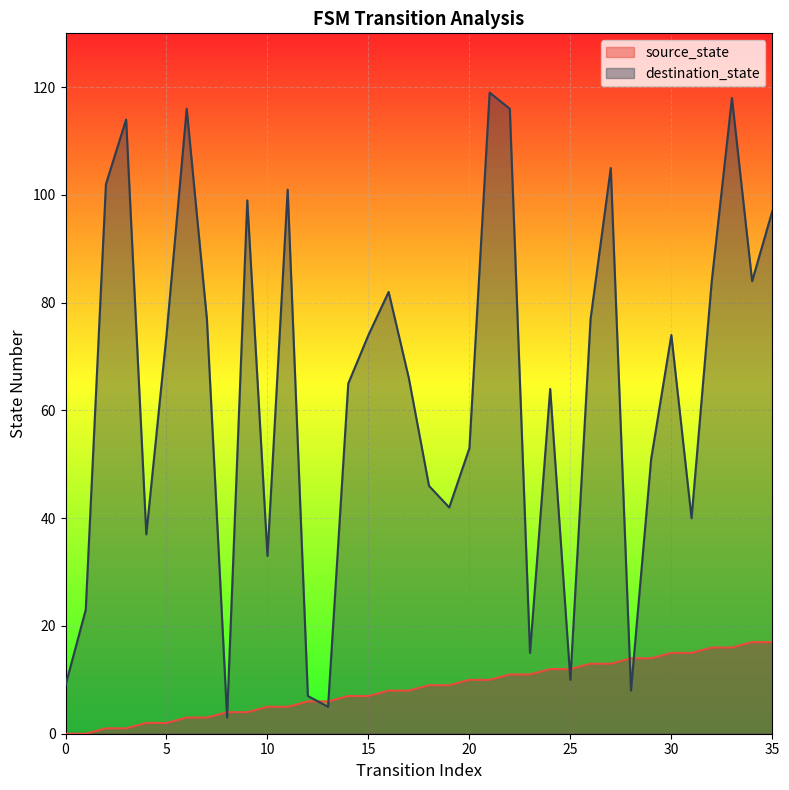

How many data points in source_state are above 9?

16